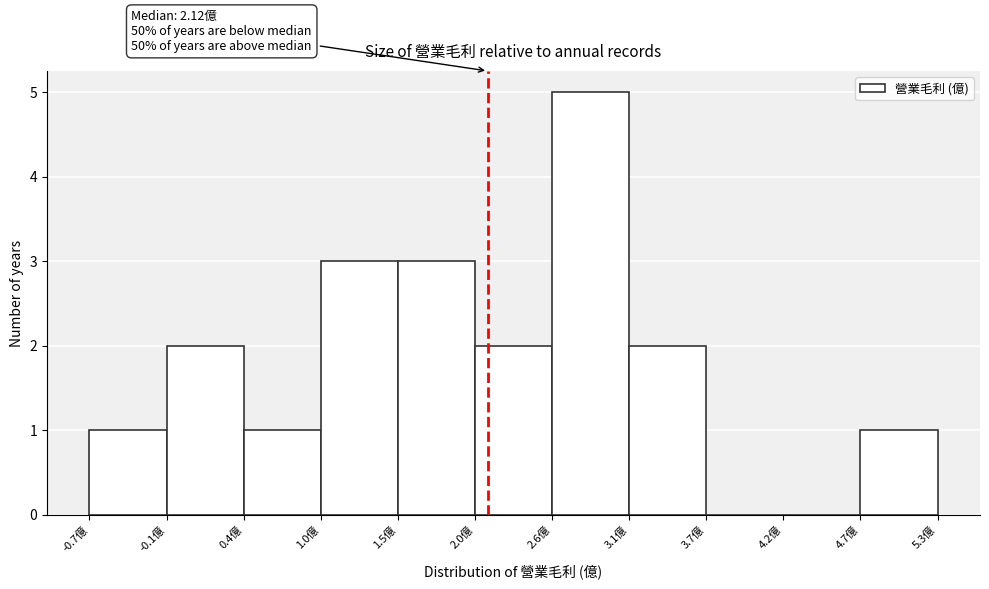

Over which range of the x-axis is the bar tallest?

2.6 to 3.1